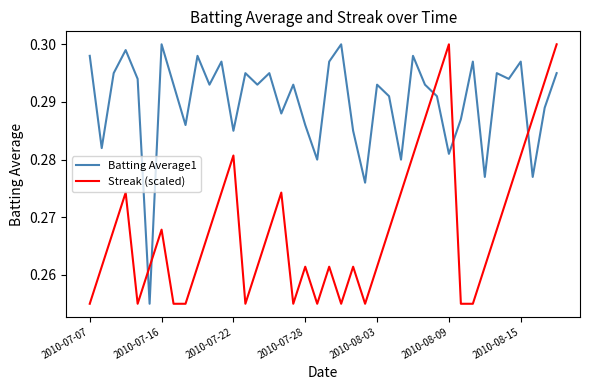

Count the Batting Average1 values in the range 0 to 1.

40